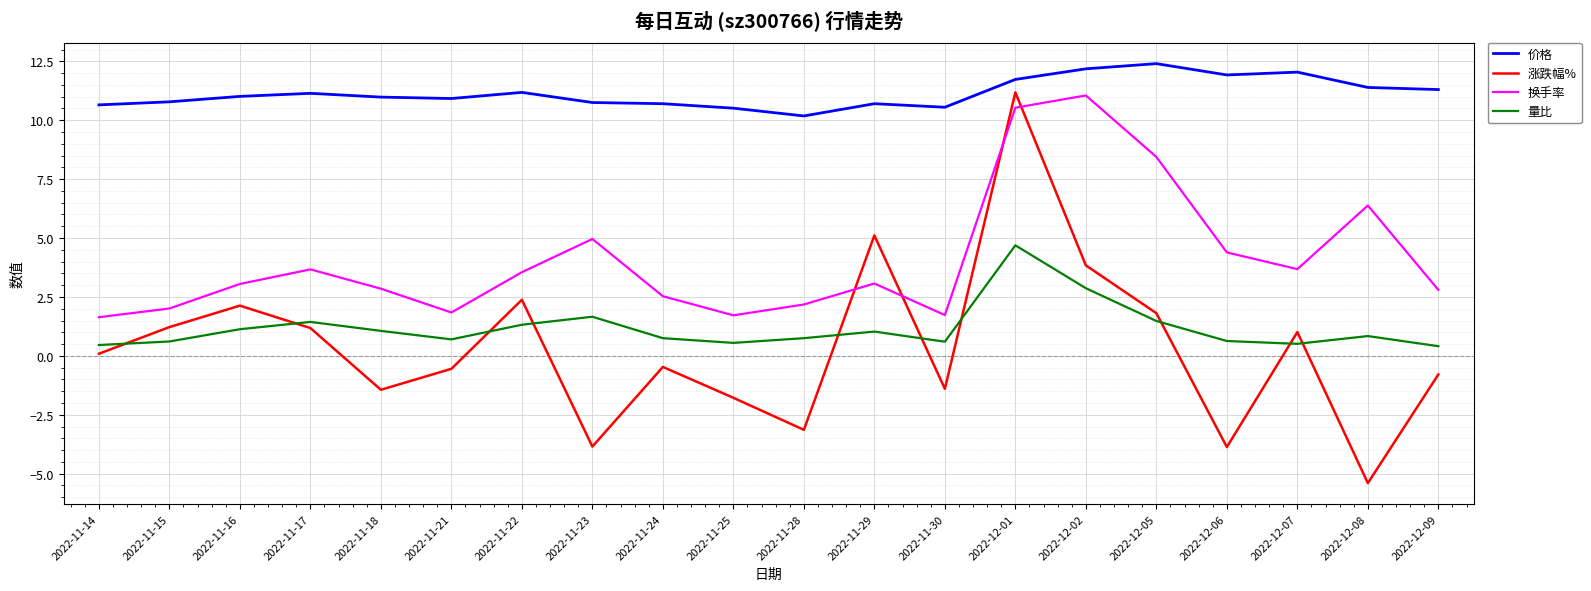

At which category is the sum across all series the highest?

2022-12-01